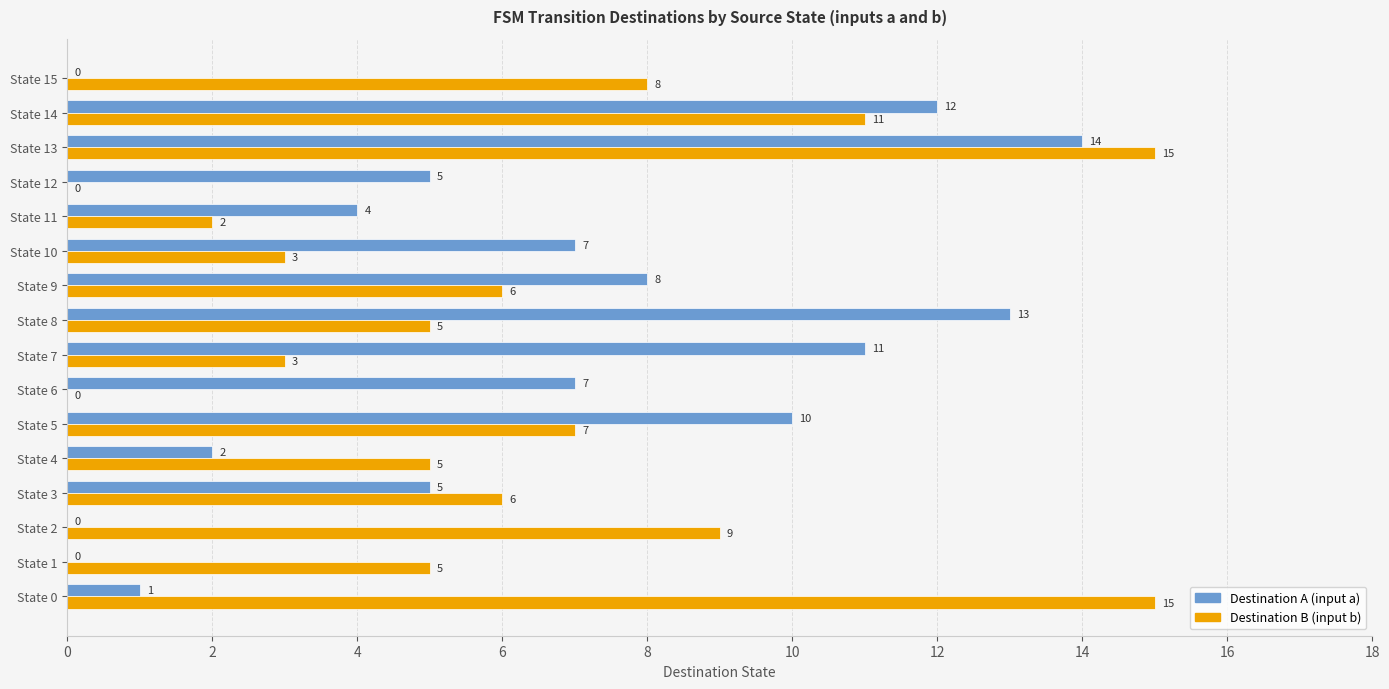

True or false: Destination B (input b) has a value of -8 at State 6.

False